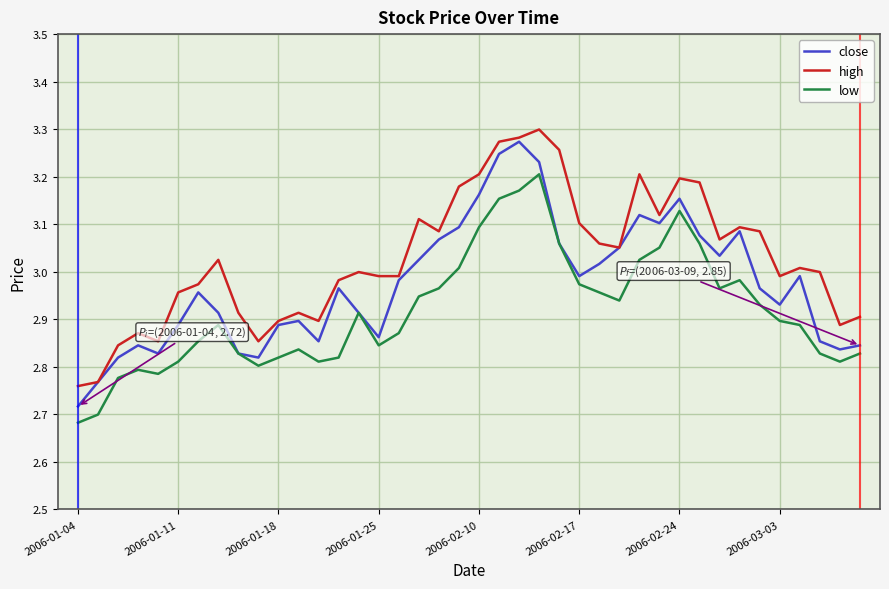

Rank the series by their maximum value, from highest to lowest.

high, close, low